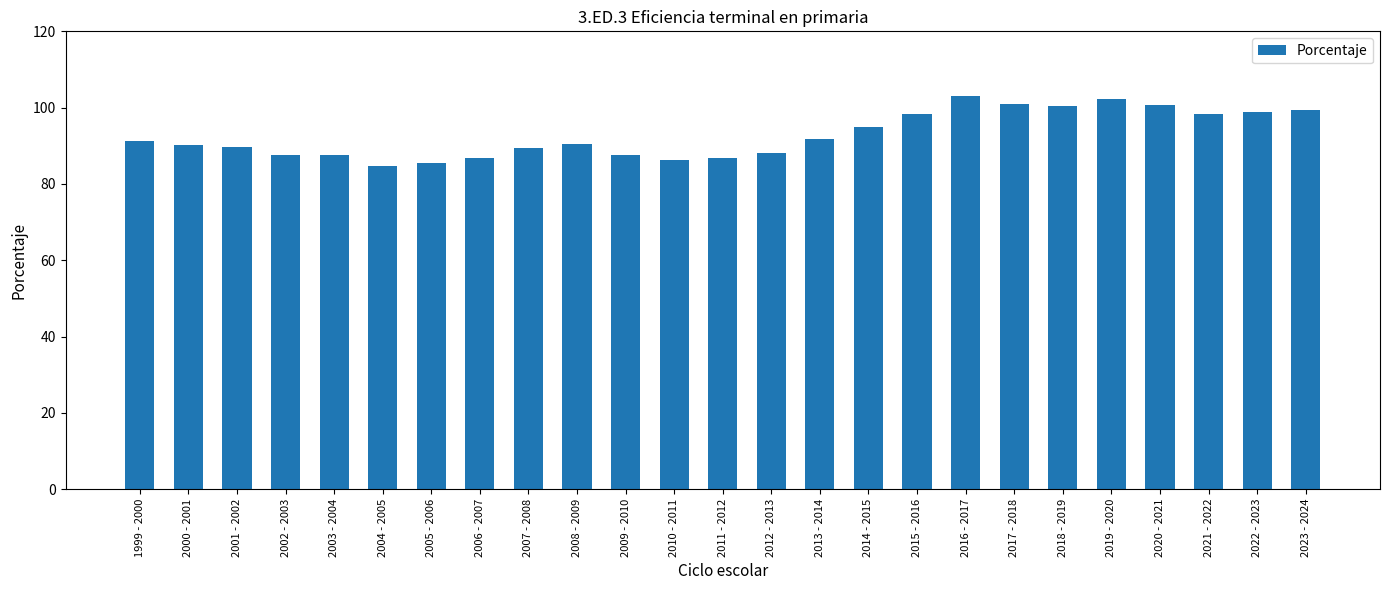

What is the sum of all values?

2320.5